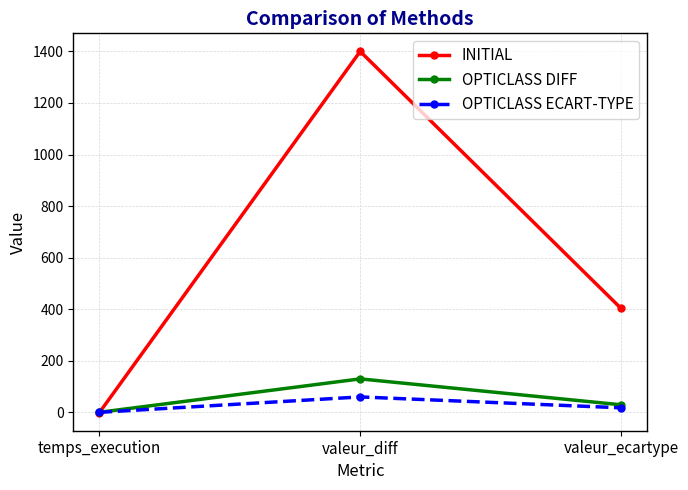

What is the sum of all INITIAL values?

1802.3